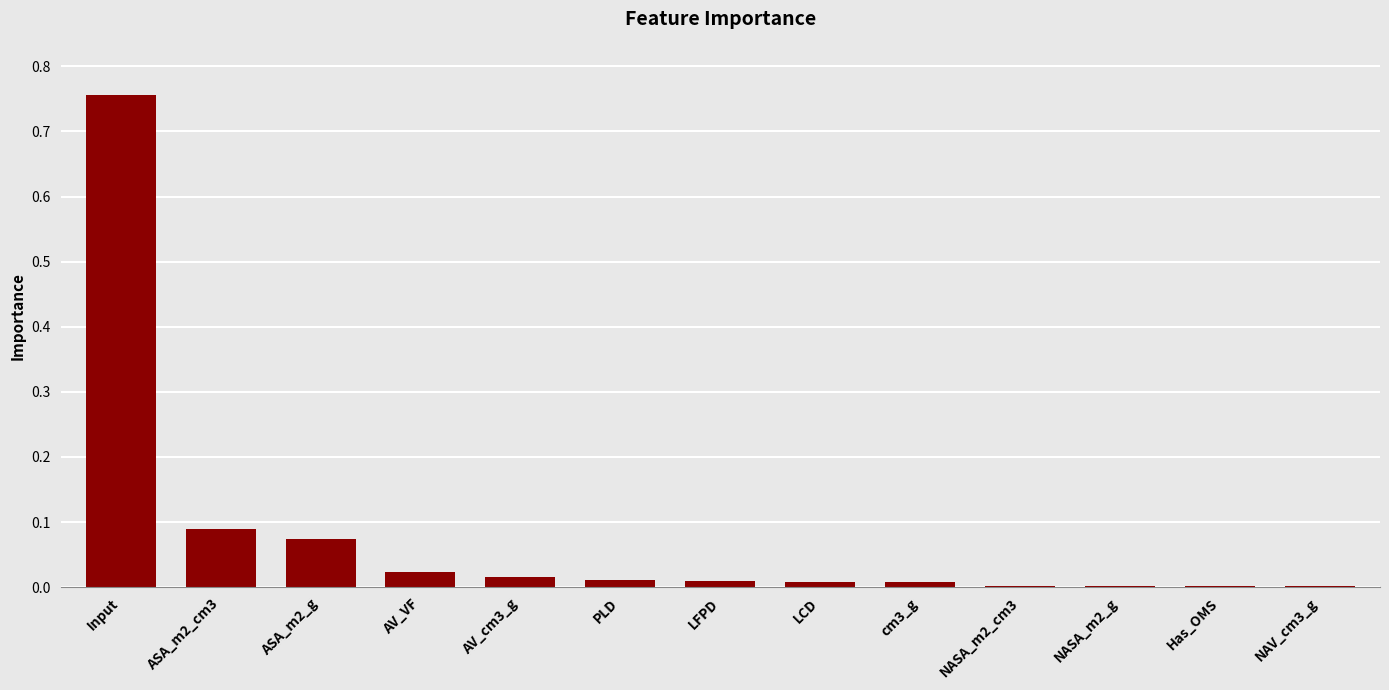

At which category does the chart reach its peak across all series?

Input